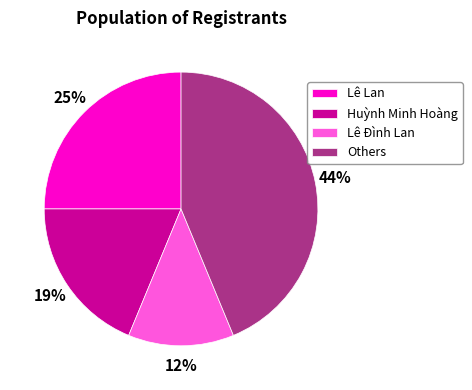

Is there any slice that represents more than half of the pie?

No